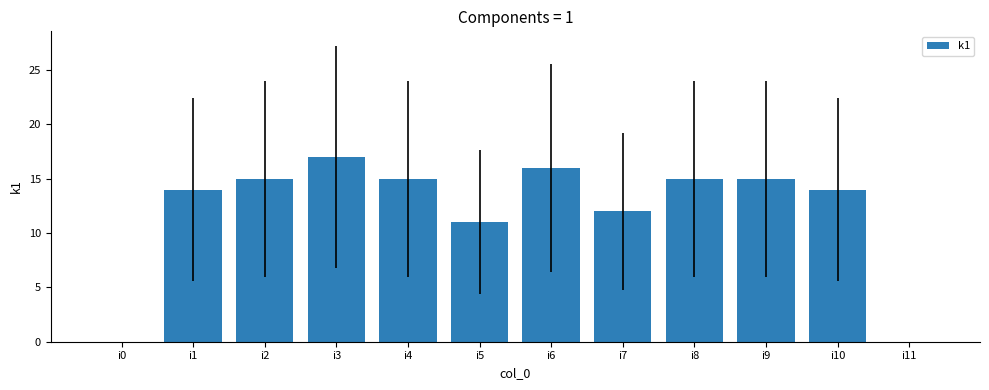

What value does the data have at i9, to the nearest 10?

20